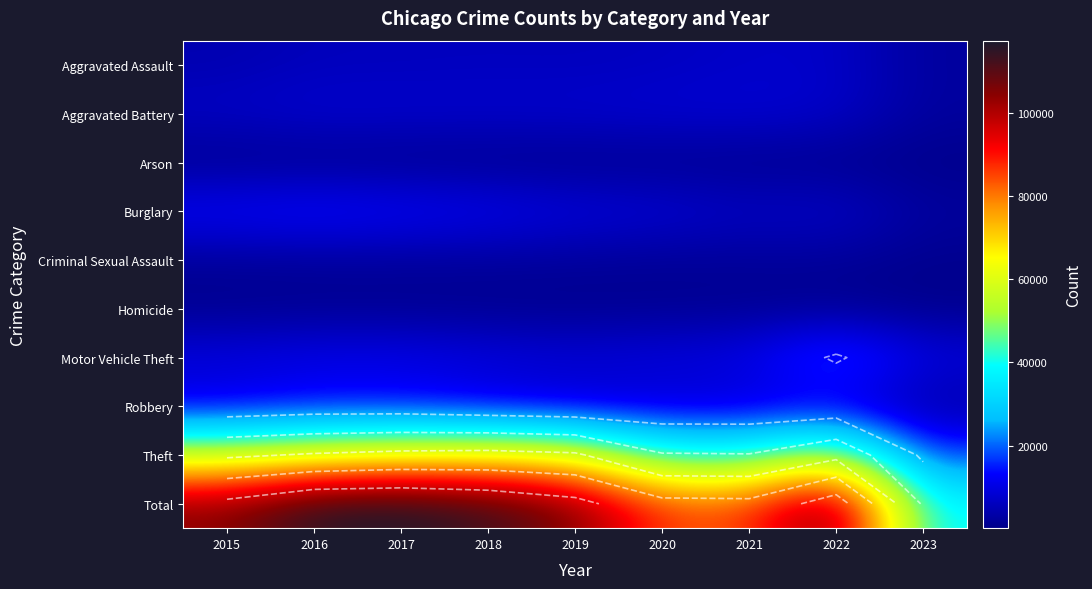

True or false: Aggravated Assault has a value of 12090 at 2021.

False